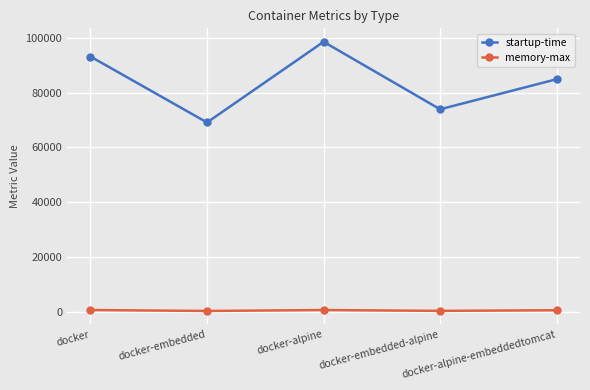

What is the sum of the memory-max values at docker-alpine and docker-alpine-embeddedtomcat?

1162